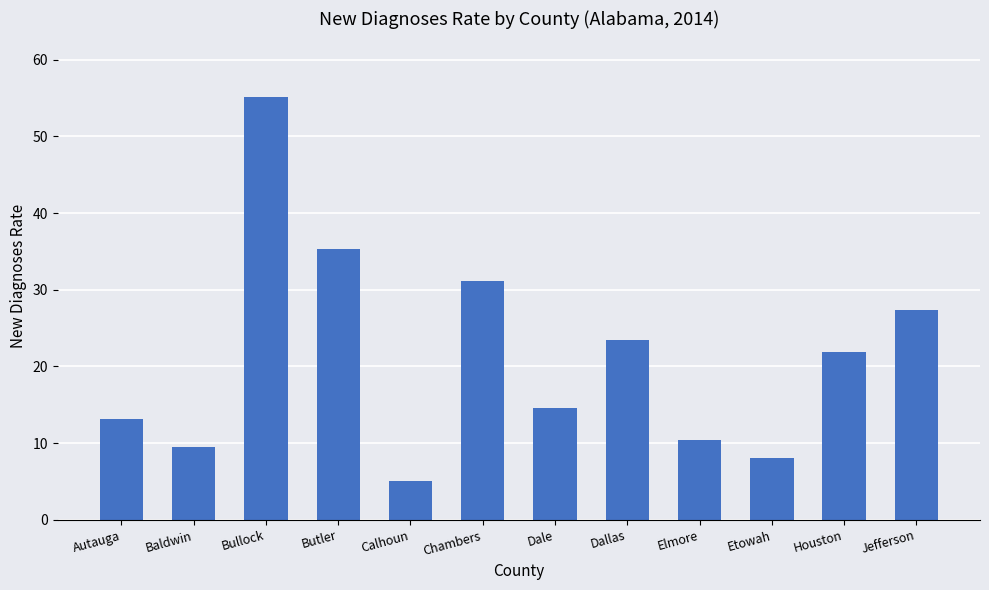

Reading left to right, what are all the values shown in this chart?

13.2	9.5	55.2	35.3	5.1	31.2	14.6	23.4	10.4	8.0	21.9	27.3